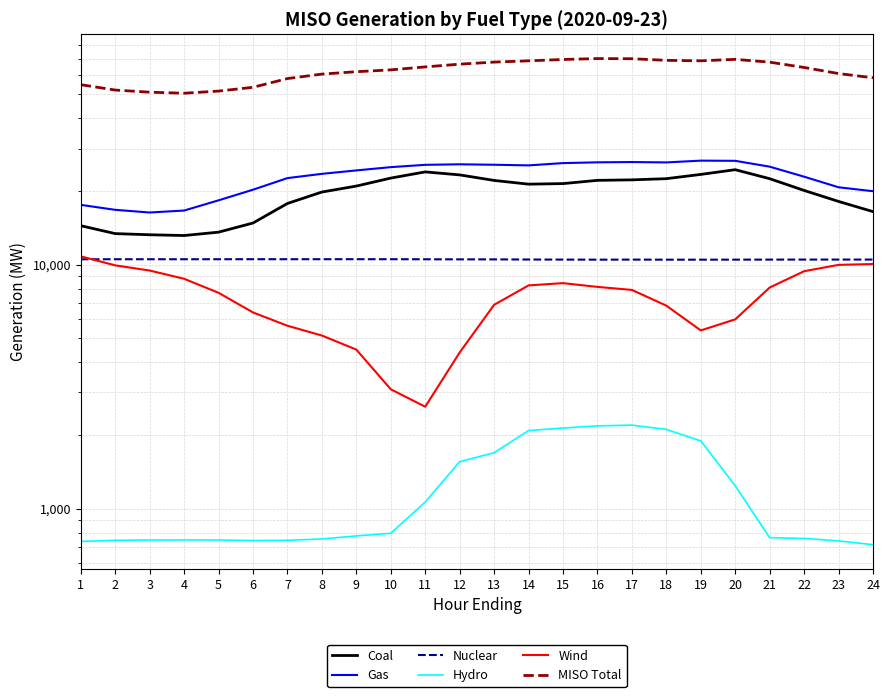

At which label is Nuclear closest to 10532?

13